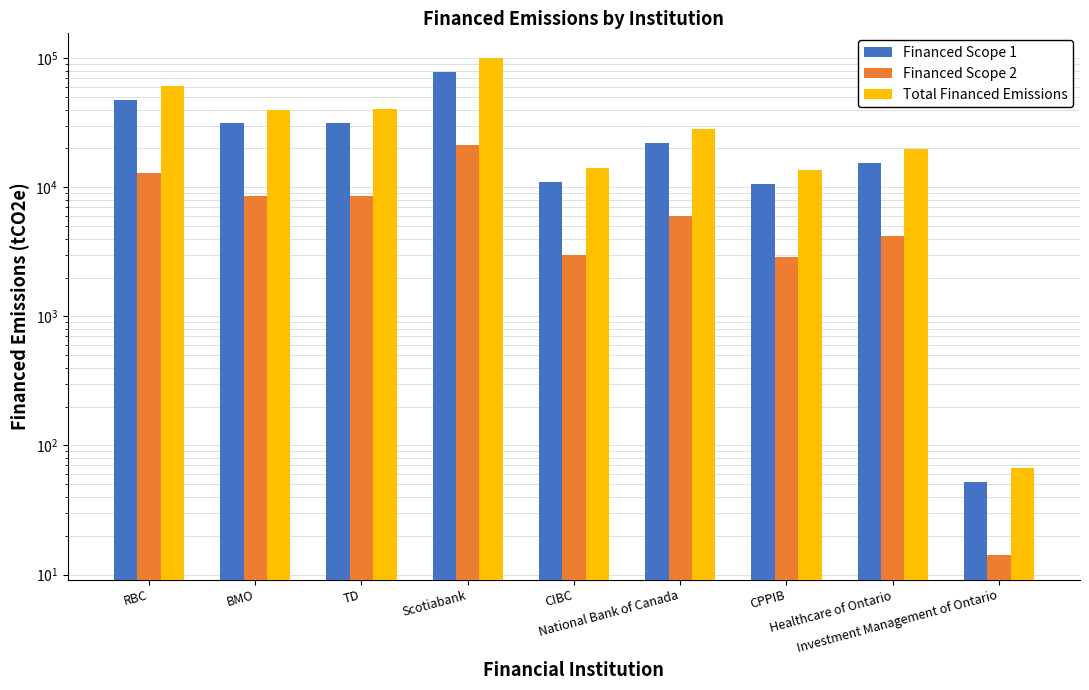

At how many categories does at least one series exceed 56861?

2